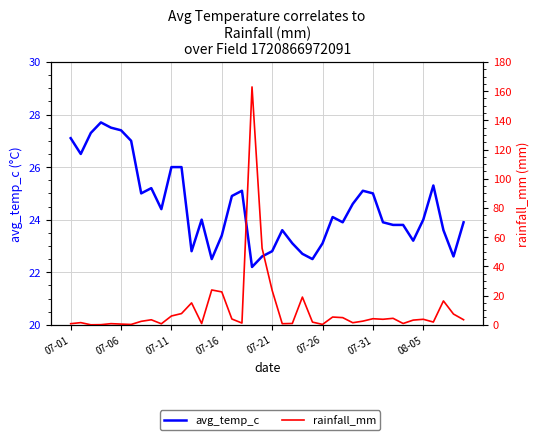

At which label does avg_temp_c reach its minimum?

18